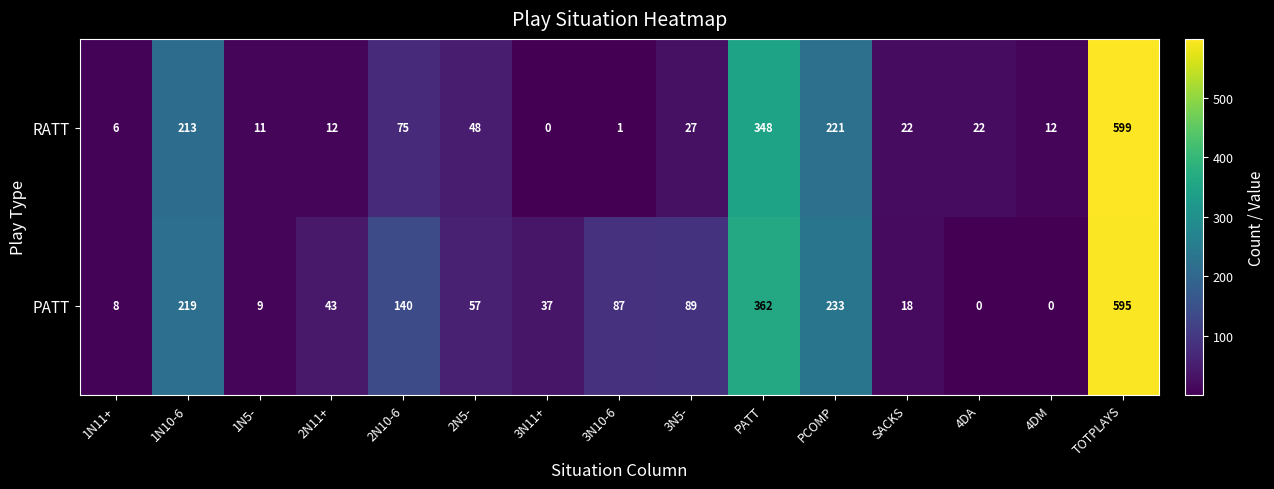

What is the difference between the maximum and minimum values in the RATT series?

599